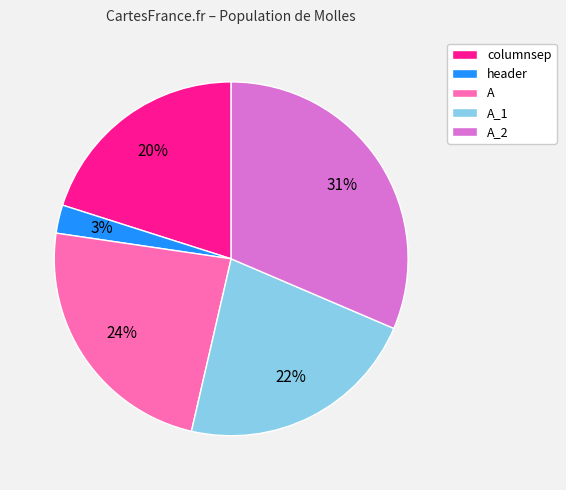

Is the sum of header and A_1 greater than half?

No